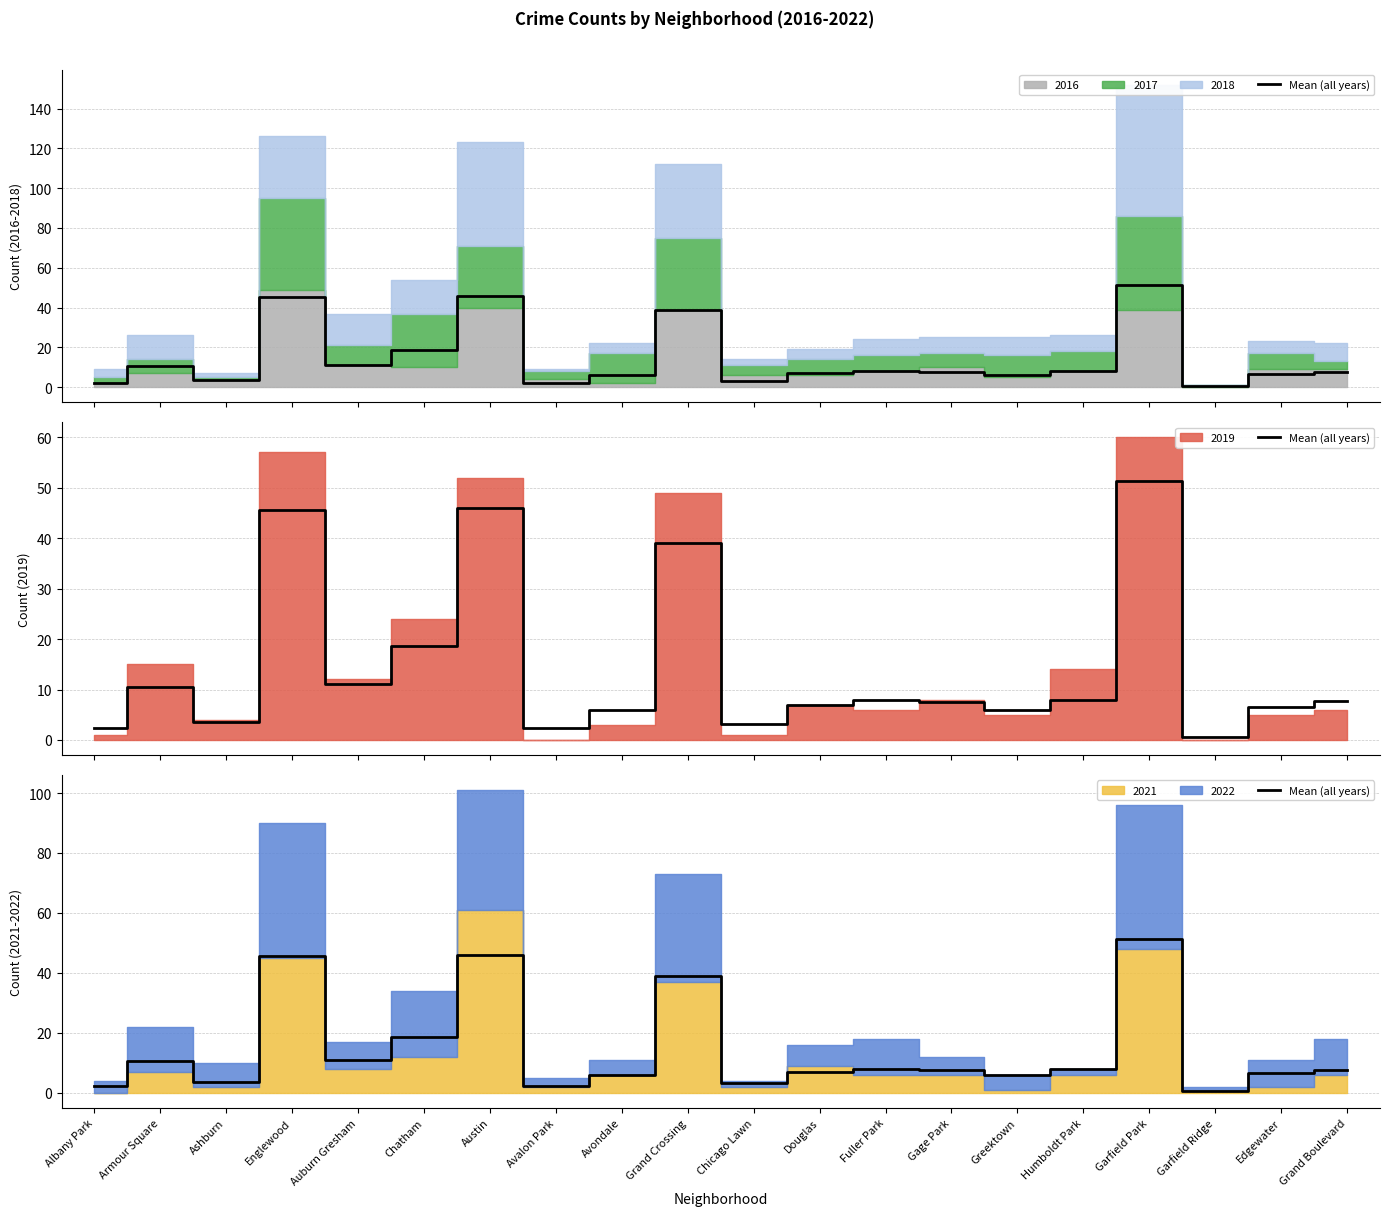

Reading left to right, list all the values displayed in this chart.

2.3	10.5	3.5	45.5	11.0	18.7	46.0	2.3	6.0	39.0	3.2	7.0	8.0	7.5	6.0	8.0	51.3	0.5	6.5	7.7